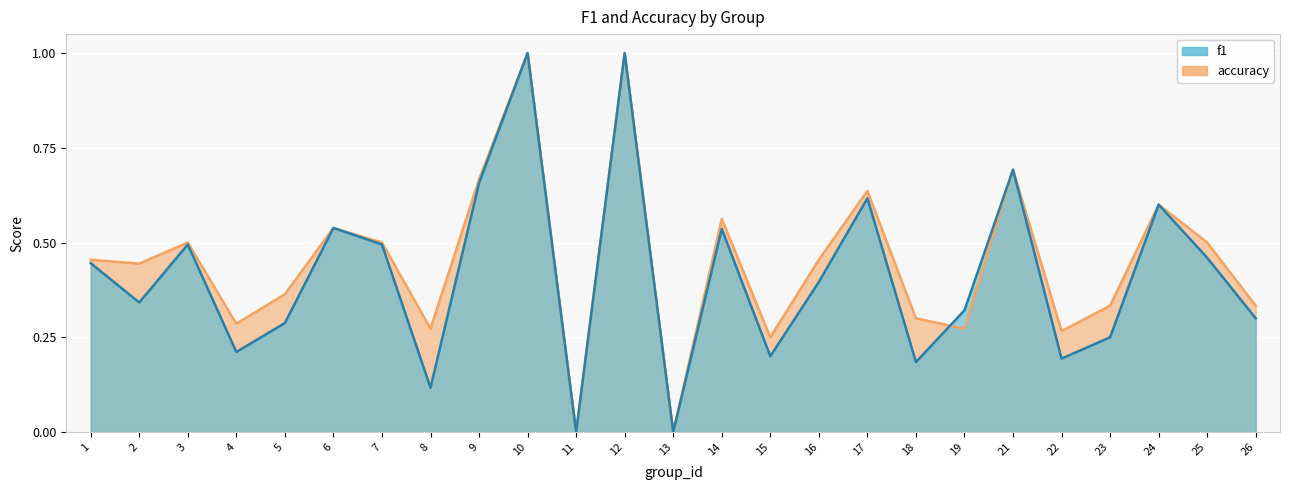

How many intersections are there between f1 and accuracy?

1